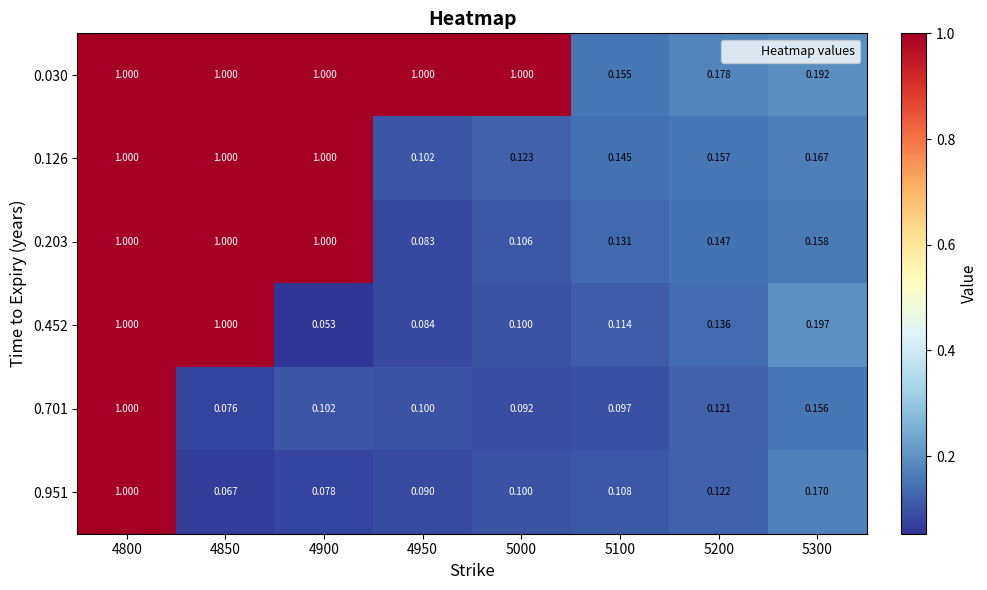

At how many categories does at least one series exceed 0?

8